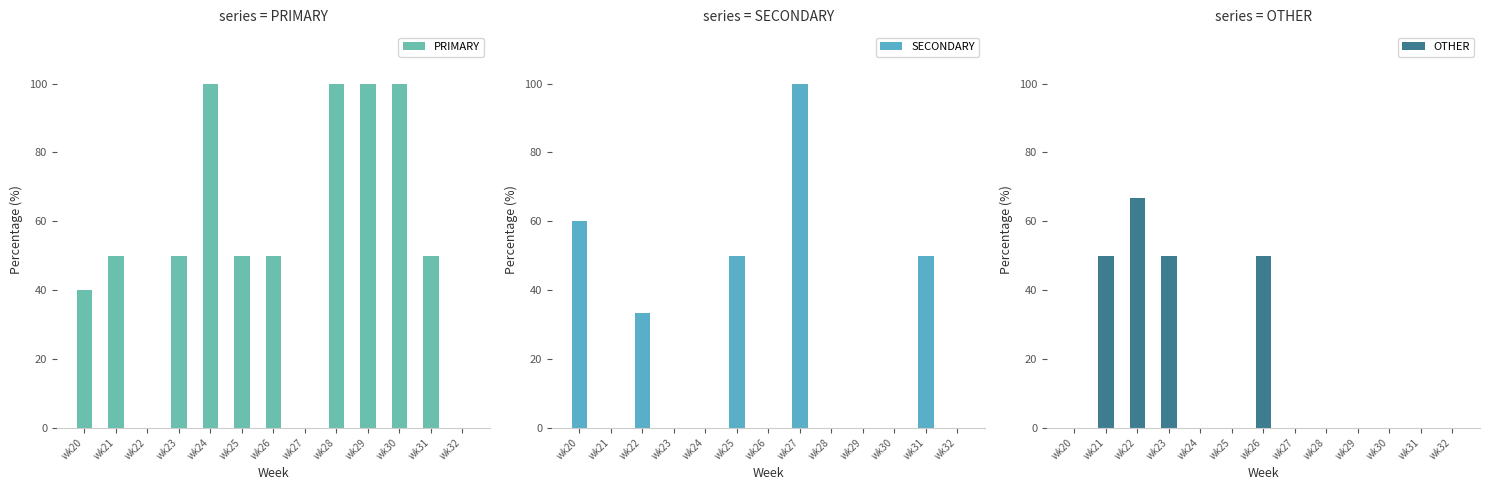

Reading right to left, extract all data points from this chart.

PRIMARY: wk32=0.0	wk31=50.0	wk30=100.0	wk29=100.0	wk28=100.0	wk27=0.0	wk26=50.0	wk25=50.0	wk24=100.0	wk23=50.0	wk22=0.0	wk21=50.0	wk20=40.0
SECONDARY: wk32=0.0	wk31=50.0	wk30=0.0	wk29=0.0	wk28=0.0	wk27=100.0	wk26=0.0	wk25=50.0	wk24=0.0	wk23=0.0	wk22=33.3	wk21=0.0	wk20=60.0
OTHER: wk32=0.0	wk31=0.0	wk30=0.0	wk29=0.0	wk28=0.0	wk27=0.0	wk26=50.0	wk25=0.0	wk24=0.0	wk23=50.0	wk22=66.7	wk21=50.0	wk20=0.0